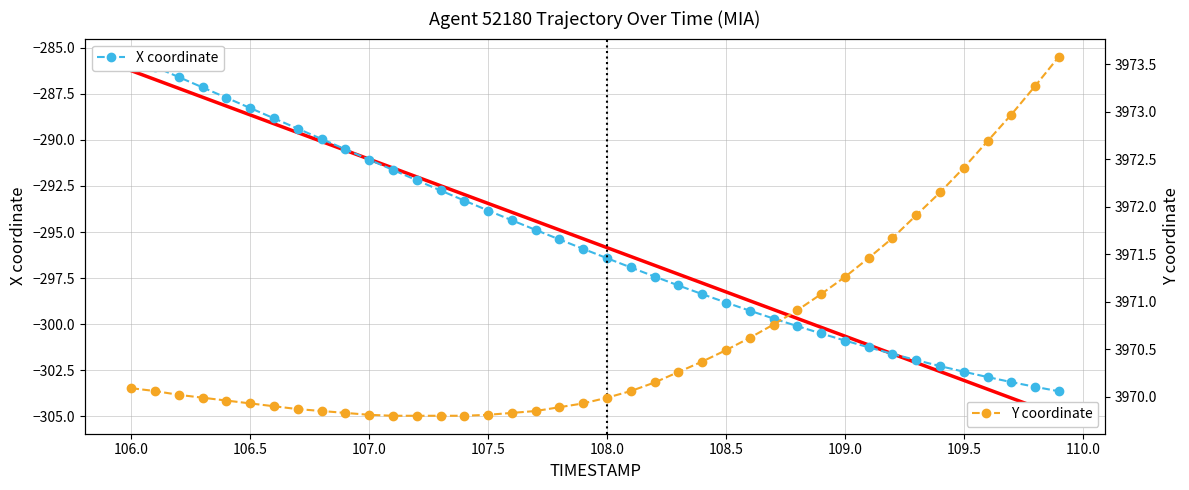

True or false: X coordinate and Y coordinate cross at least once.

False